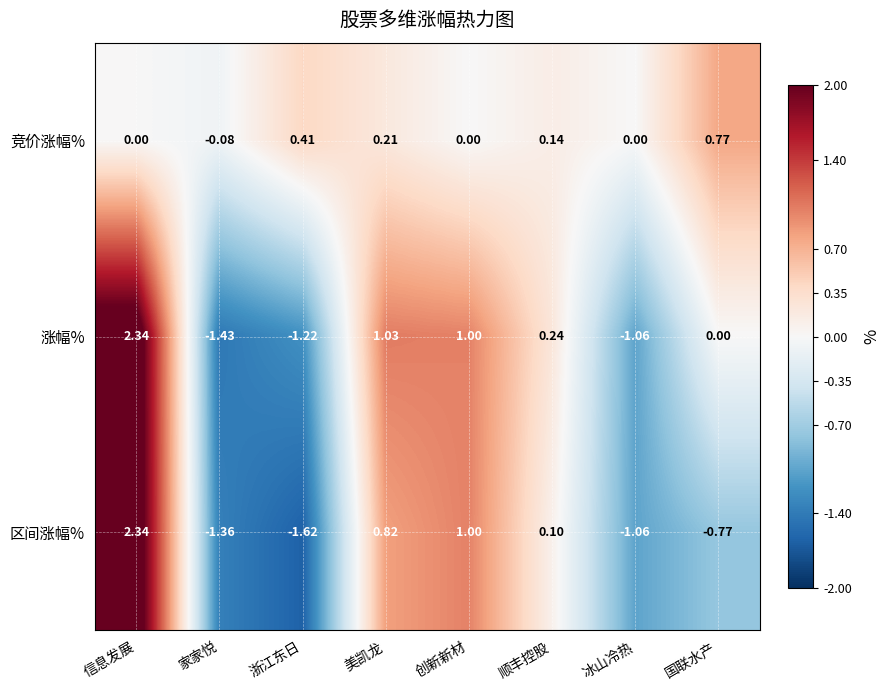

How many values in the 区间涨幅% series are below 0?

4